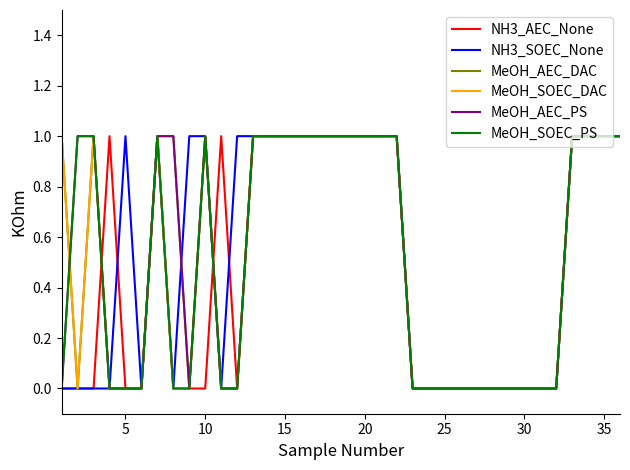

Which series has the largest total across all categories?

NH3_SOEC_None